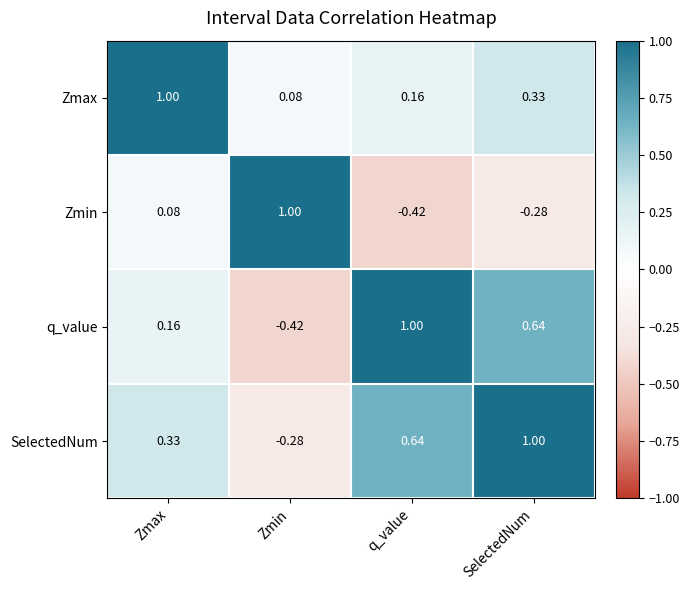

Which category has the lowest value in the q_value series?

Zmin